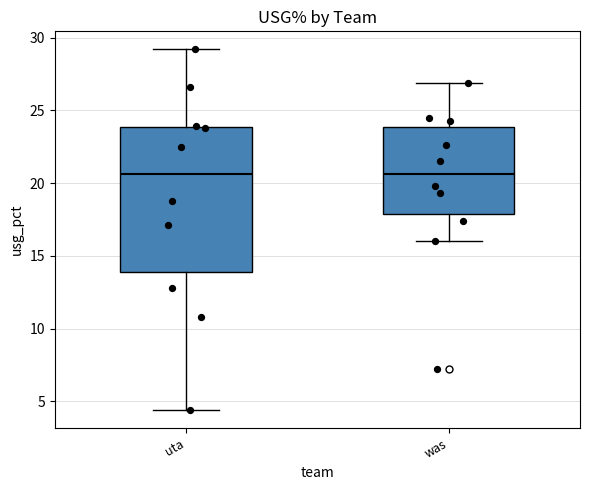

Which box is the tallest, from its lower edge to its upper edge?

uta